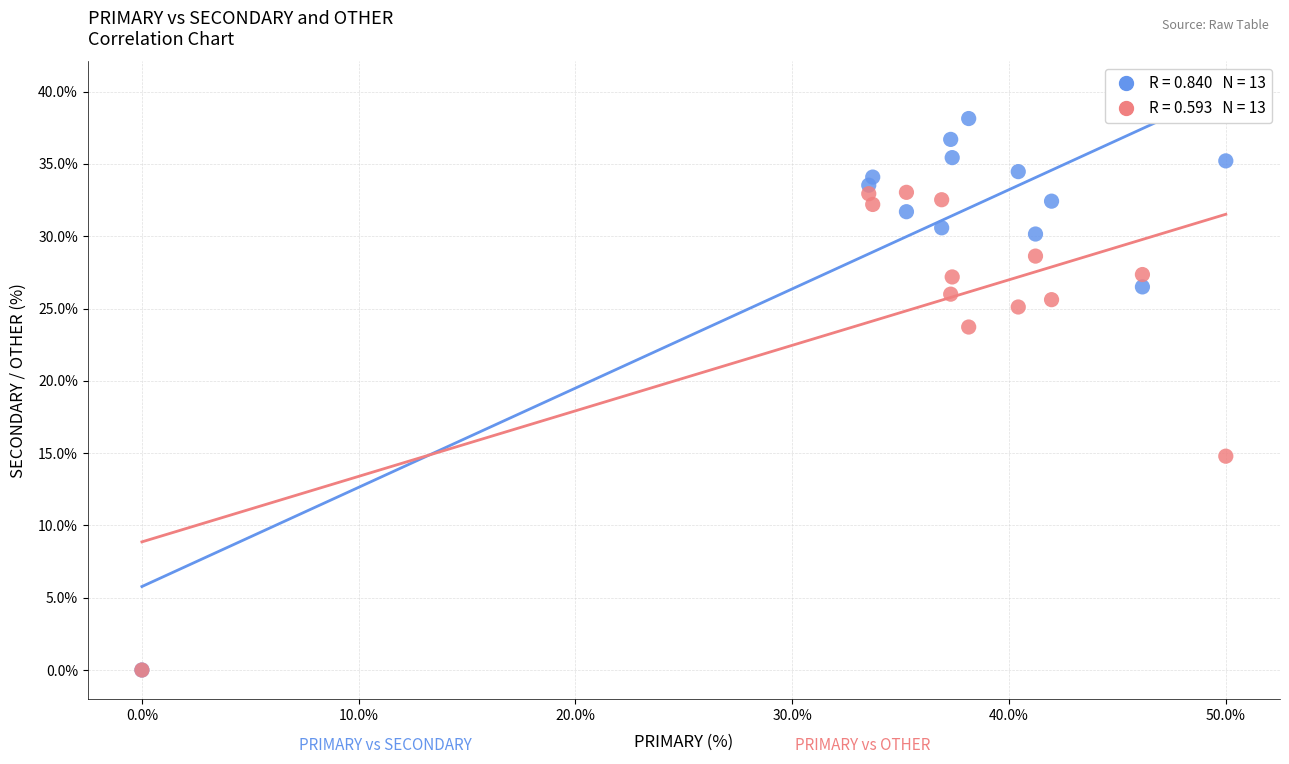

Across all series, what Y value is closest to 19?

14.8